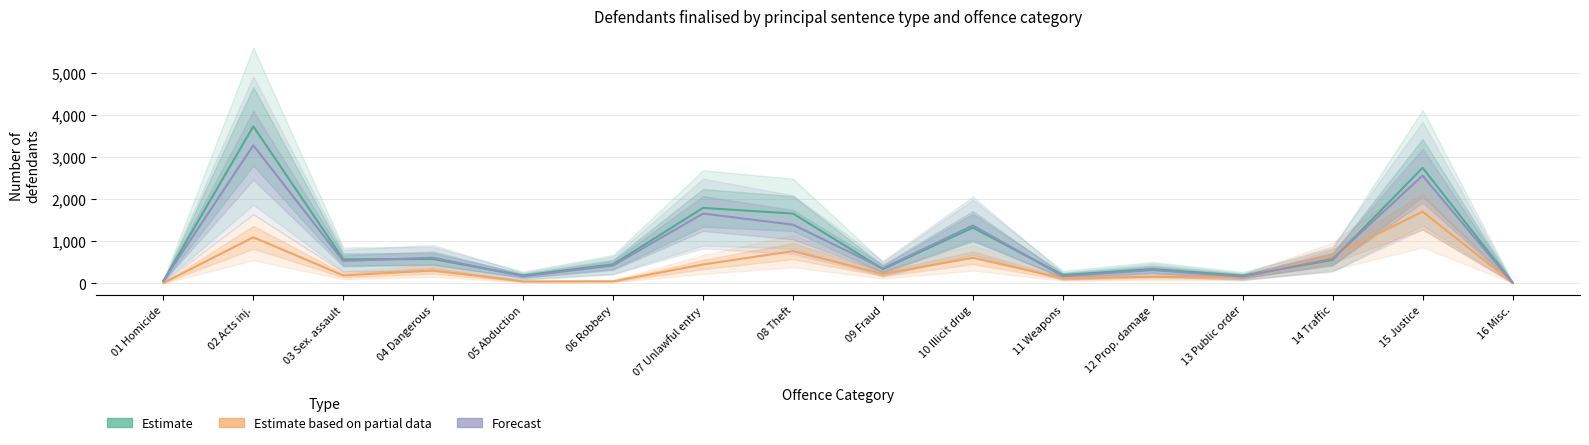

What is the difference between the second highest and minimum values in the Custody 2022-23 (Forecast) series?

2547